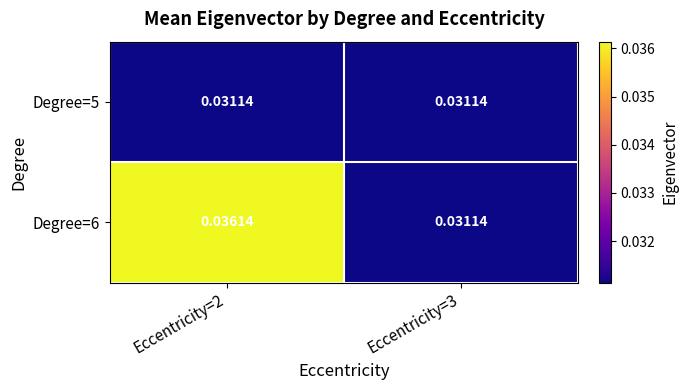

Which series has the widest spread of values?

Degree=6